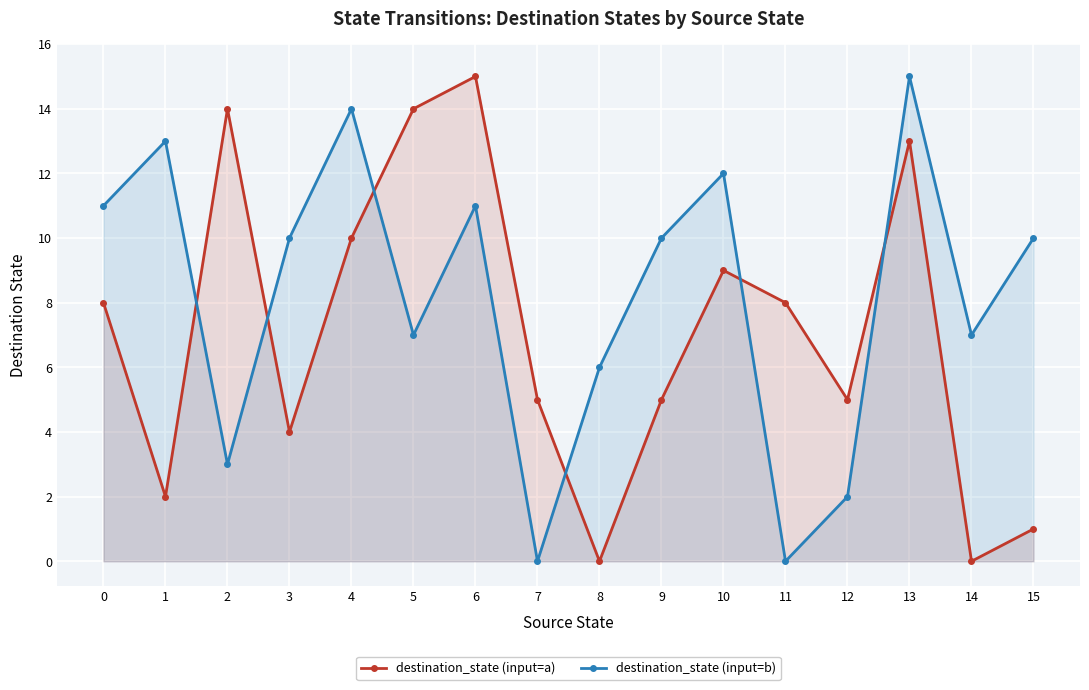

What is the sum of all destination_state (input=b) values?

131